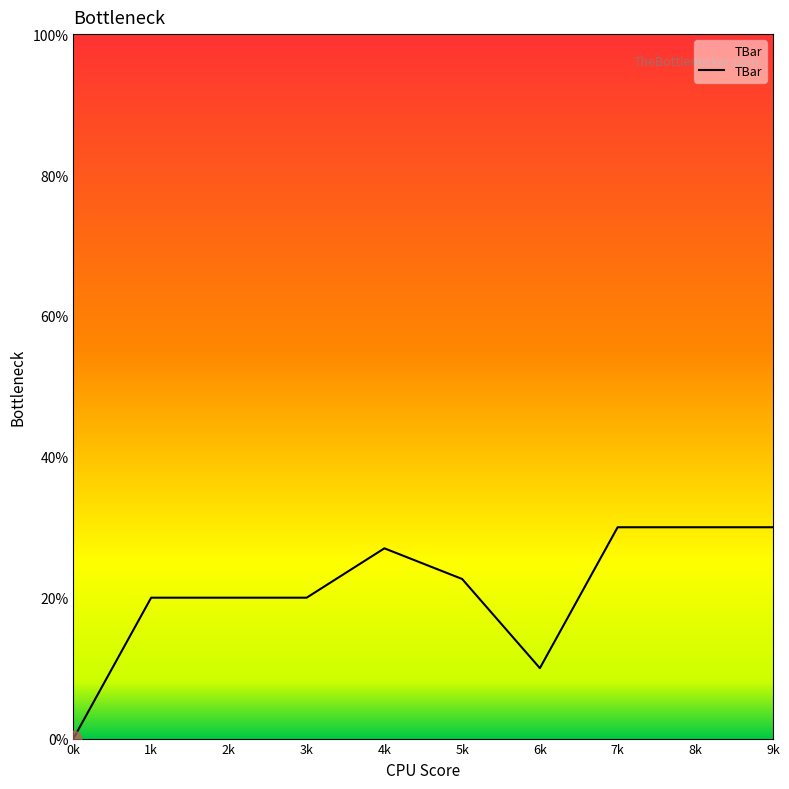

What is the difference between the values at 9k and 6k?

20.0